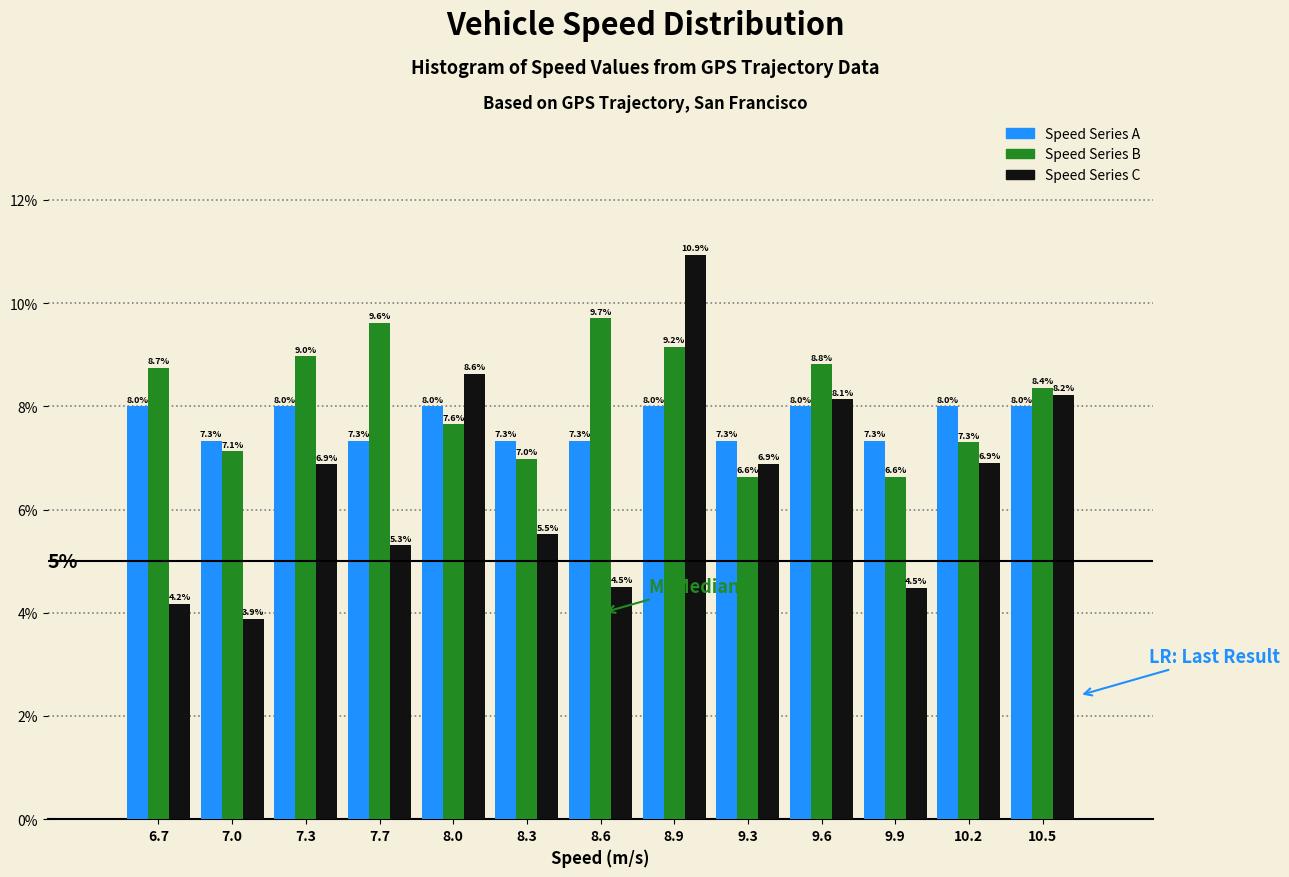

Reading left to right, transcribe this chart: for each range on the x-axis, give the height of each series' bar. The bar edges are not printed on the chart, so give them approximately, as read against the axis.

6.55 to 6.85: Speed Series A=8.0	Speed Series B=8.7	Speed Series C=4.2
6.85 to 7.20: Speed Series A=7.3	Speed Series B=7.1	Speed Series C=3.9
7.20 to 7.50: Speed Series A=8.0	Speed Series B=9.0	Speed Series C=6.9
7.50 to 7.80: Speed Series A=7.3	Speed Series B=9.6	Speed Series C=5.3
7.80 to 8.15: Speed Series A=8.0	Speed Series B=7.6	Speed Series C=8.6
8.15 to 8.45: Speed Series A=7.3	Speed Series B=7.0	Speed Series C=5.5
8.45 to 8.75: Speed Series A=7.3	Speed Series B=9.7	Speed Series C=4.5
8.75 to 9.10: Speed Series A=8.0	Speed Series B=9.2	Speed Series C=10.9
9.10 to 9.40: Speed Series A=7.3	Speed Series B=6.6	Speed Series C=6.9
9.40 to 9.75: Speed Series A=8.0	Speed Series B=8.8	Speed Series C=8.1
9.75 to 10.05: Speed Series A=7.3	Speed Series B=6.6	Speed Series C=4.5
10.05 to 10.35: Speed Series A=8.0	Speed Series B=7.3	Speed Series C=6.9
10.35 to 10.70: Speed Series A=8.0	Speed Series B=8.4	Speed Series C=8.2